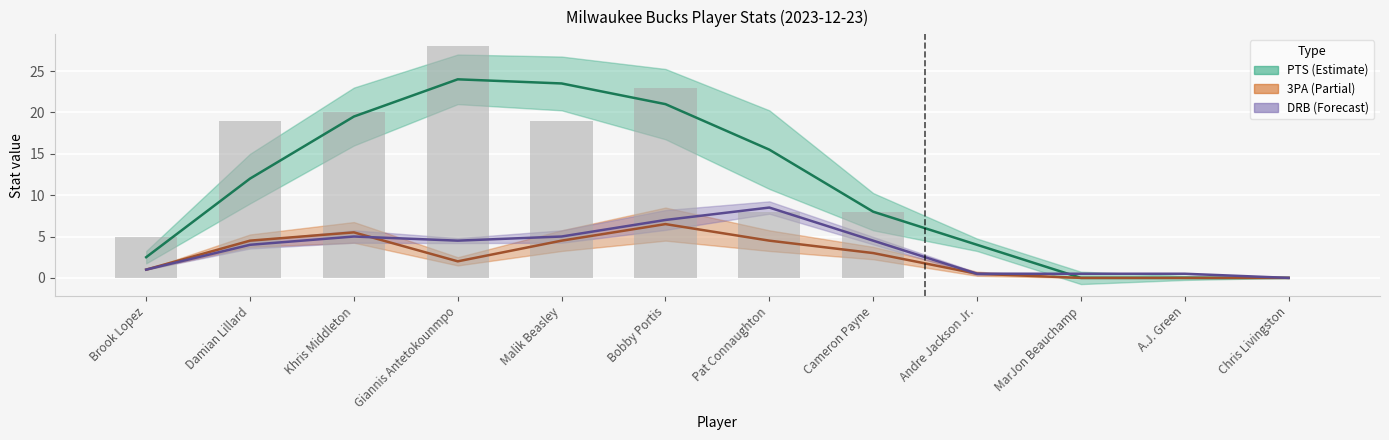

At which category is the sum across all series the highest?

Bobby Portis